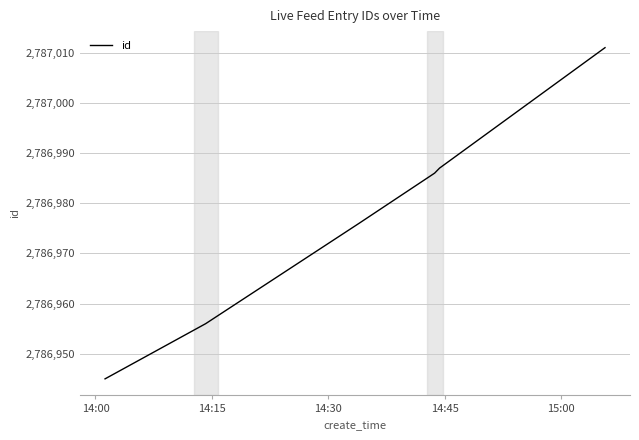

What is the difference between the maximum and second lowest values?

55